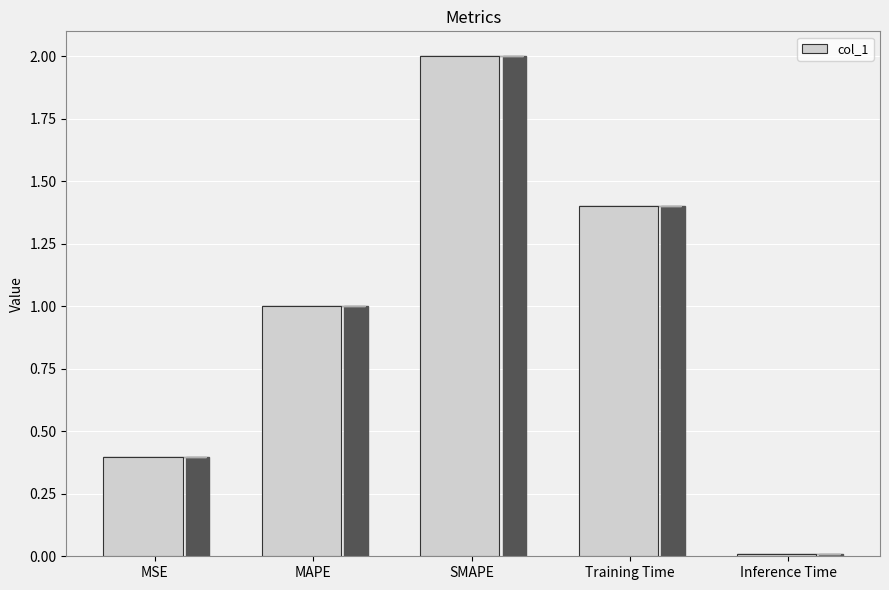

What is the average value?

1.0